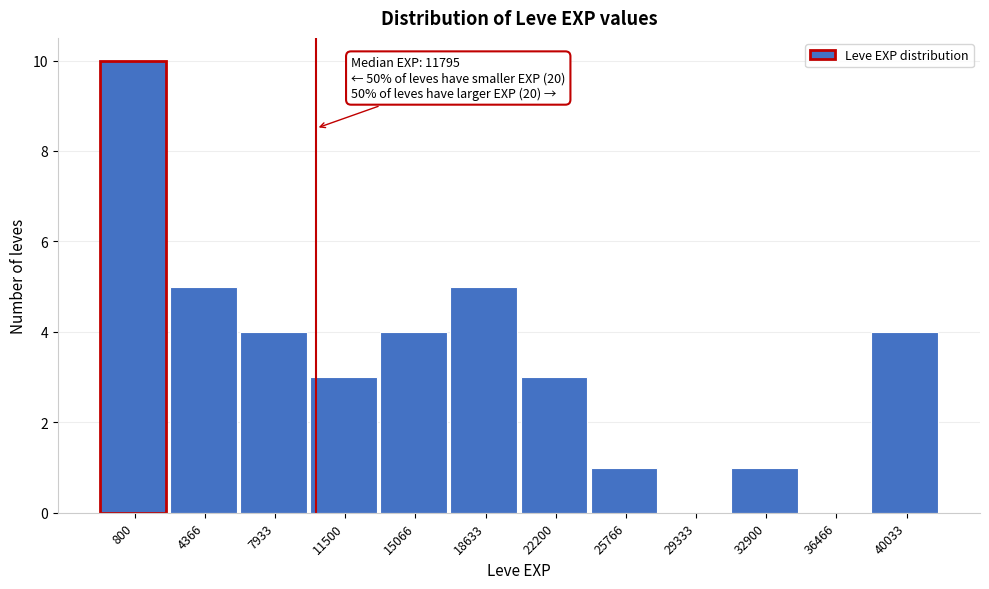

Reading left to right, transcribe all the data shown in this chart.

800=10	4366=5	7933=4	11500=3	15066=4	18633=5	22200=3	25766=1	29333=0	32900=1	36466=0	40033=4